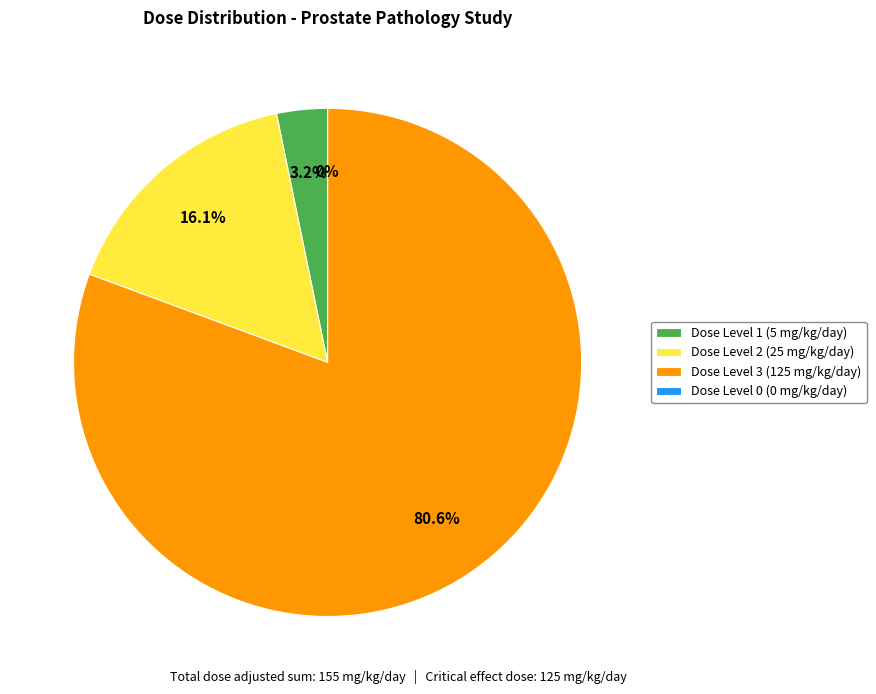

How many segments does this pie chart have?

4